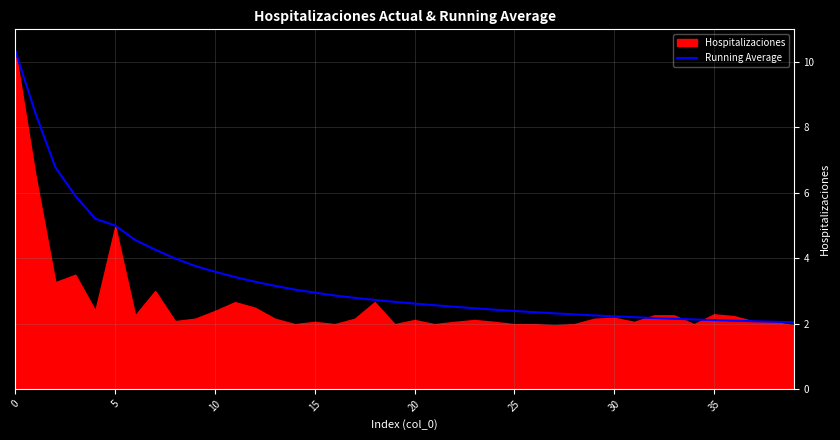

Does the chart display data point markers on the line(s)?

No